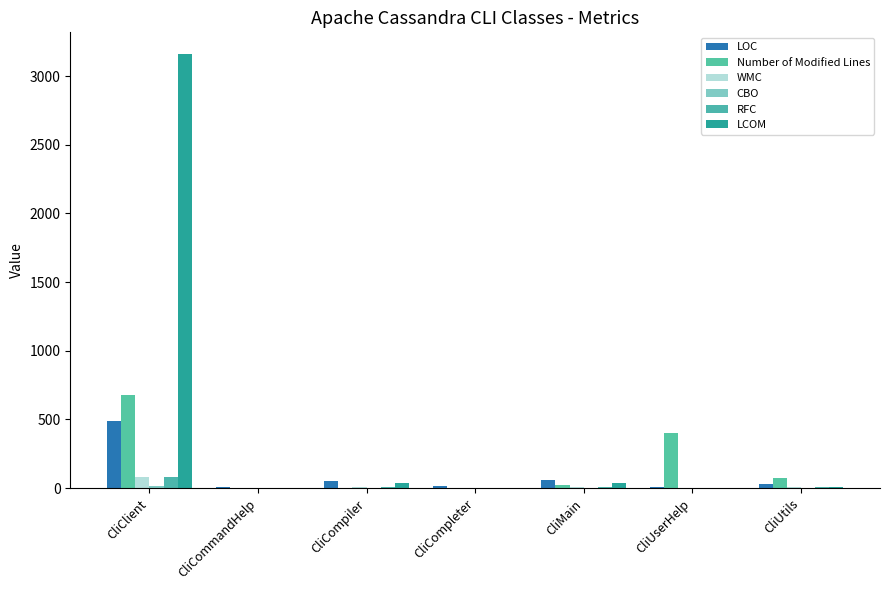

Which series has the largest range (max minus min)?

LCOM